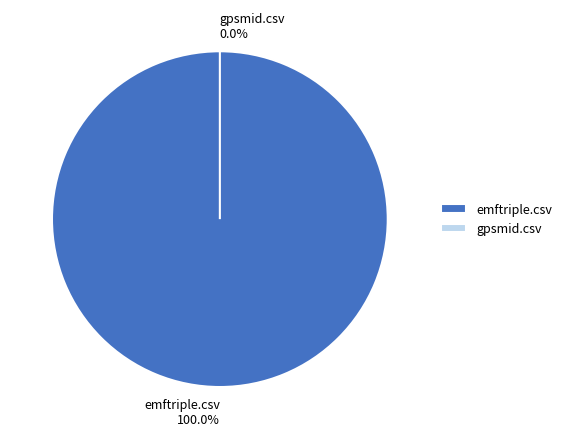

To the nearest percent, what is the difference between the emftriple.csv and gpsmid.csv slice percentages?

100%